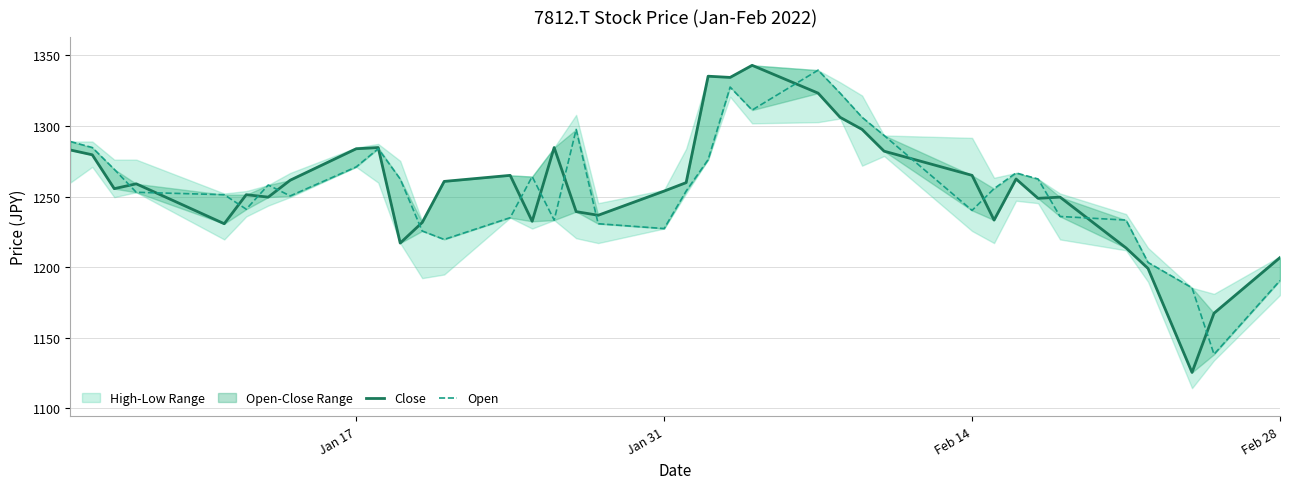

Which series ends up on top after the final intersection of Open and Close?

Close